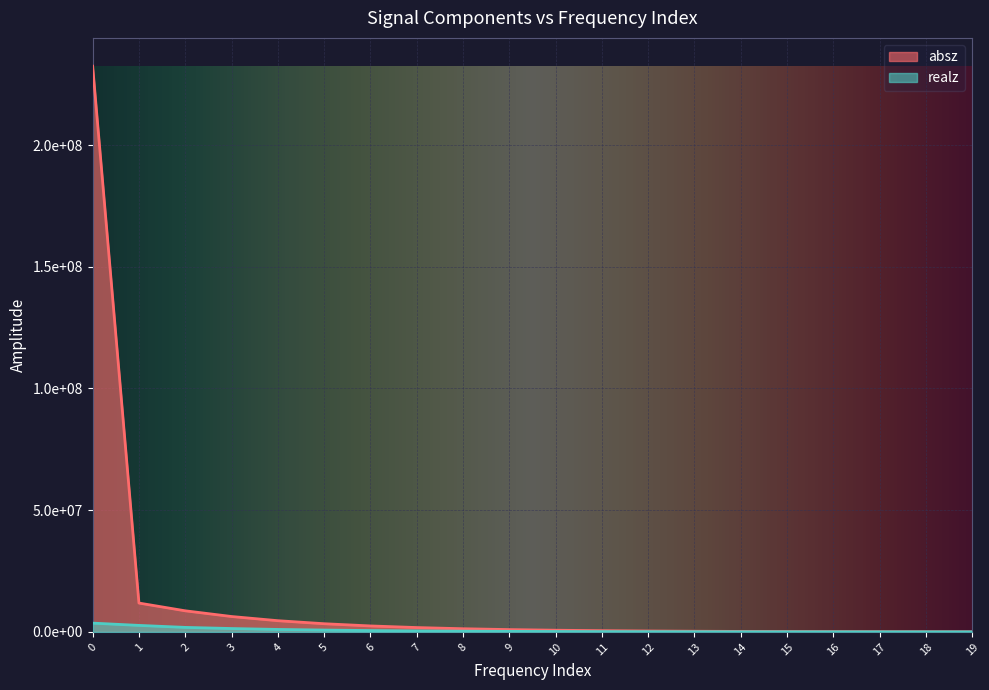

At 5, list the series in order from smallest to largest.

realz, absz